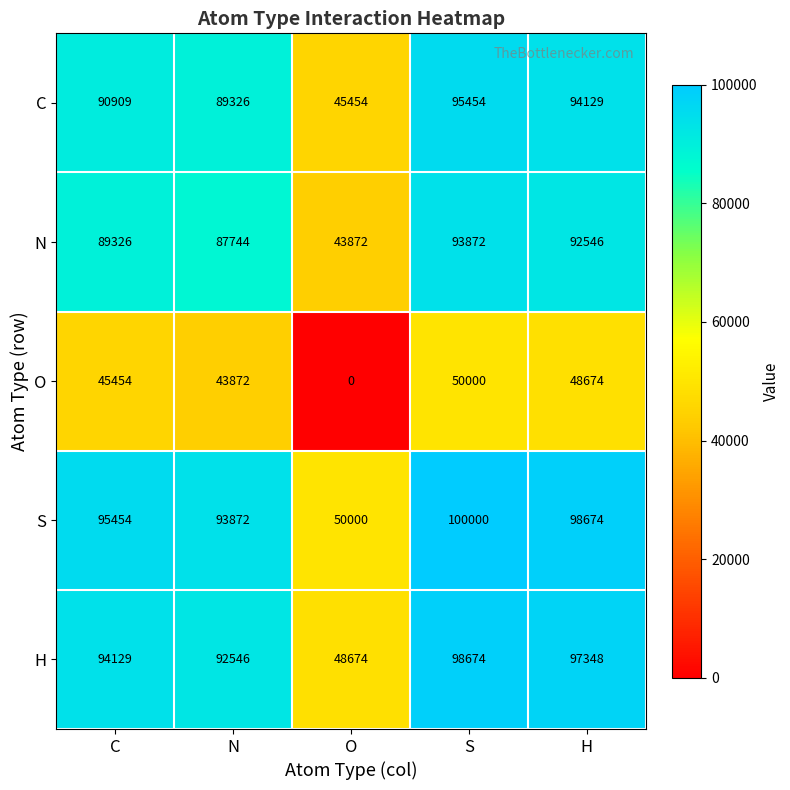

Is it true that N equals 87744 at N?

True